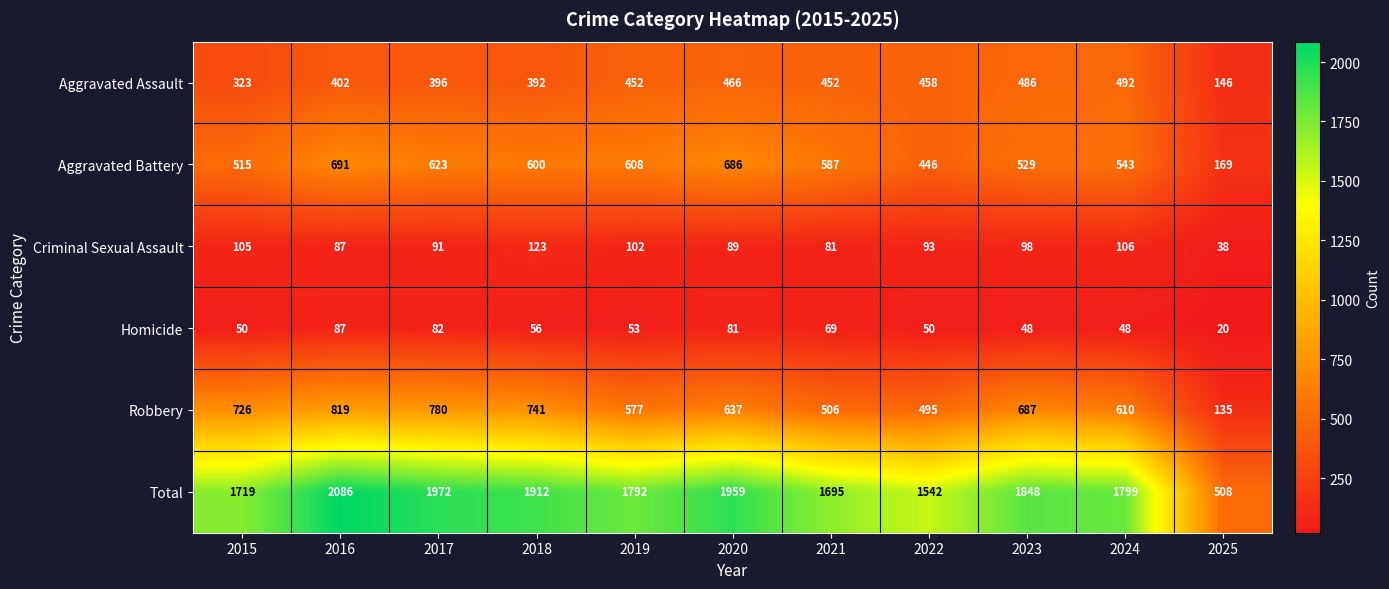

Rank the series by their maximum value, from lowest to highest.

Homicide, Criminal Sexual Assault, Aggravated Assault, Aggravated Battery, Robbery, Total